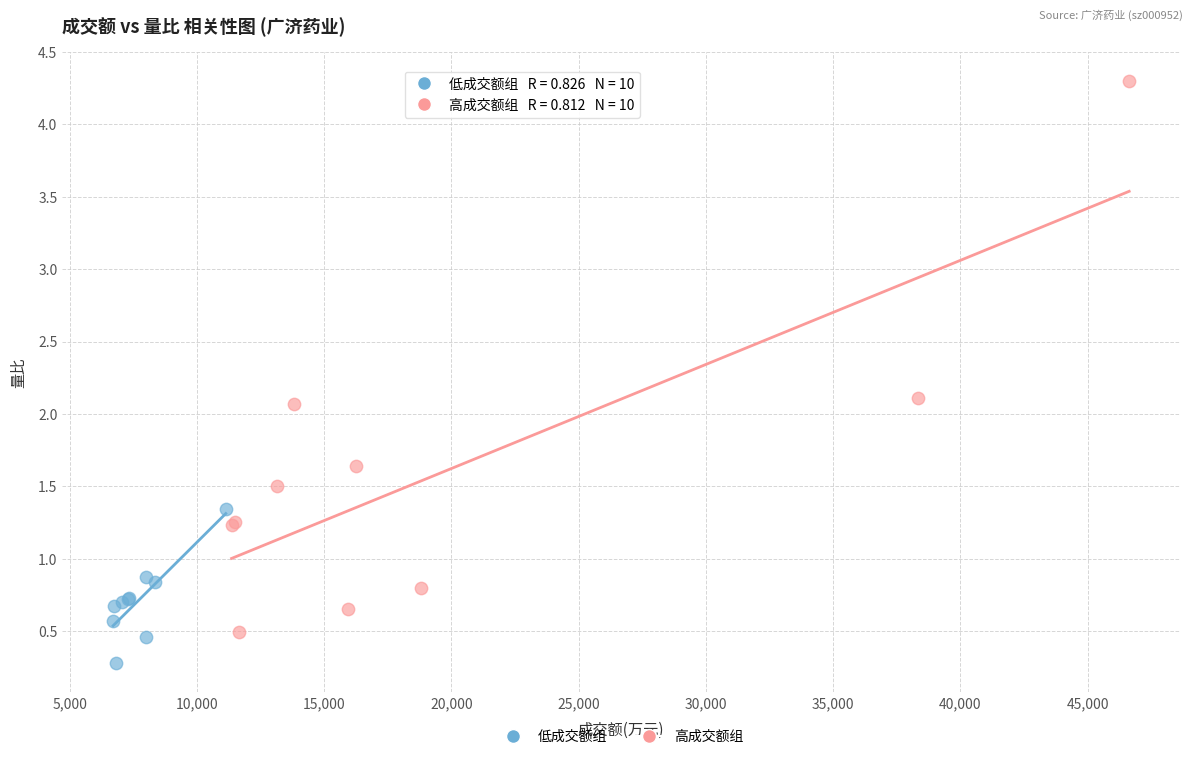

Which series contains the lowest Y value?

低成交额组